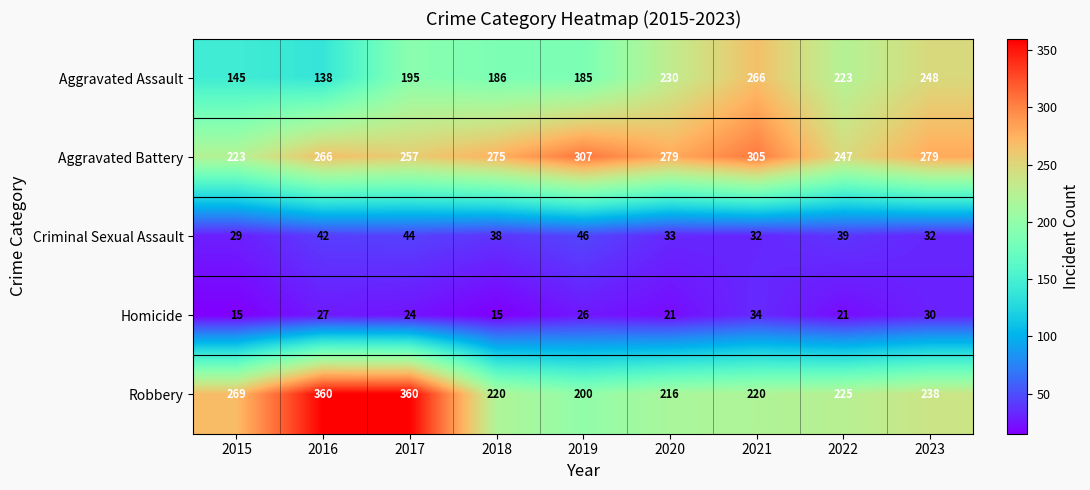

Which series has the widest spread of values?

Robbery